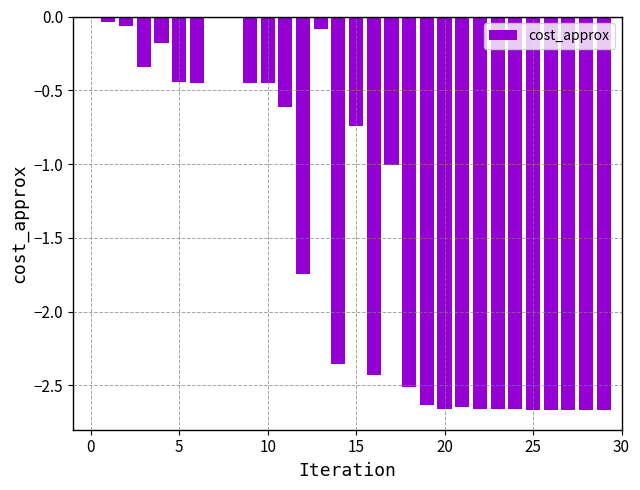

Does the chart contain stacked bars?

No